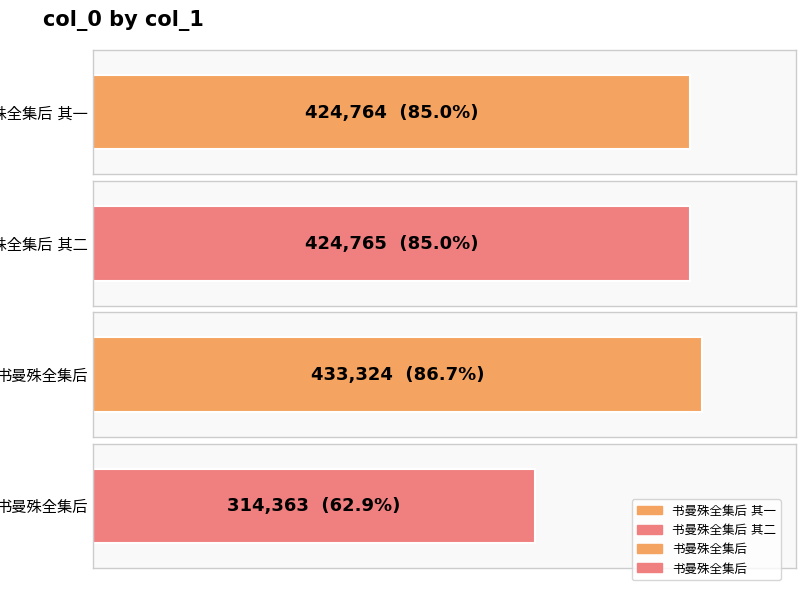

Reading left to right, what are all the values shown in this chart?

424764	424765	433324	314363